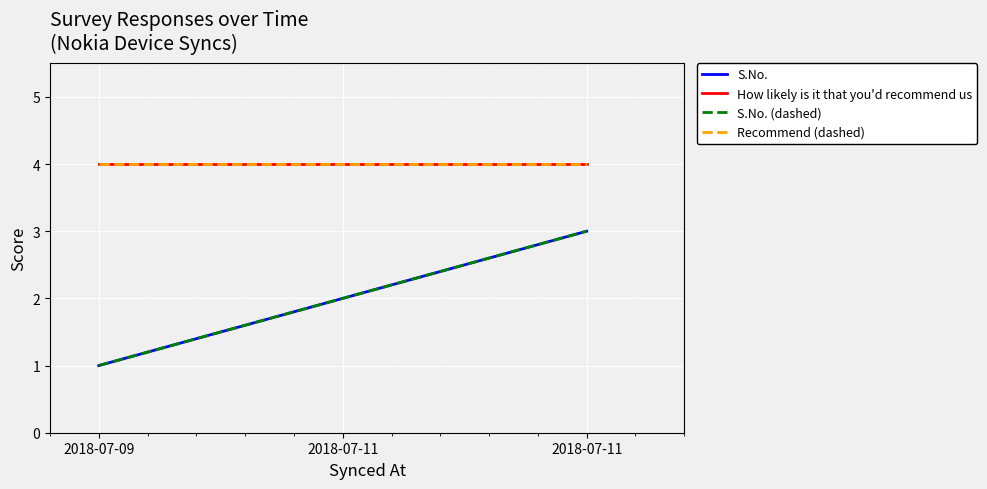

Is it true that How likely is it that you'd recommend us equals 4 at 2018-07-11?

True